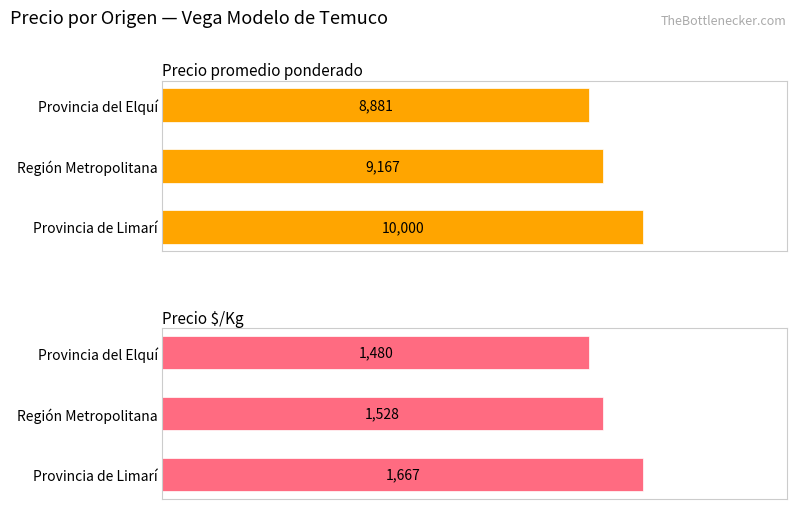

How many Precio $/Kg values are between 1480 and 1667?

3